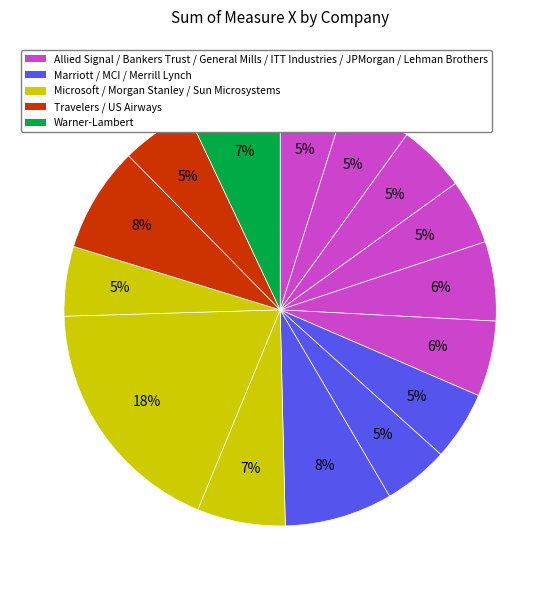

Which slice is the smallest?

ITT Industries